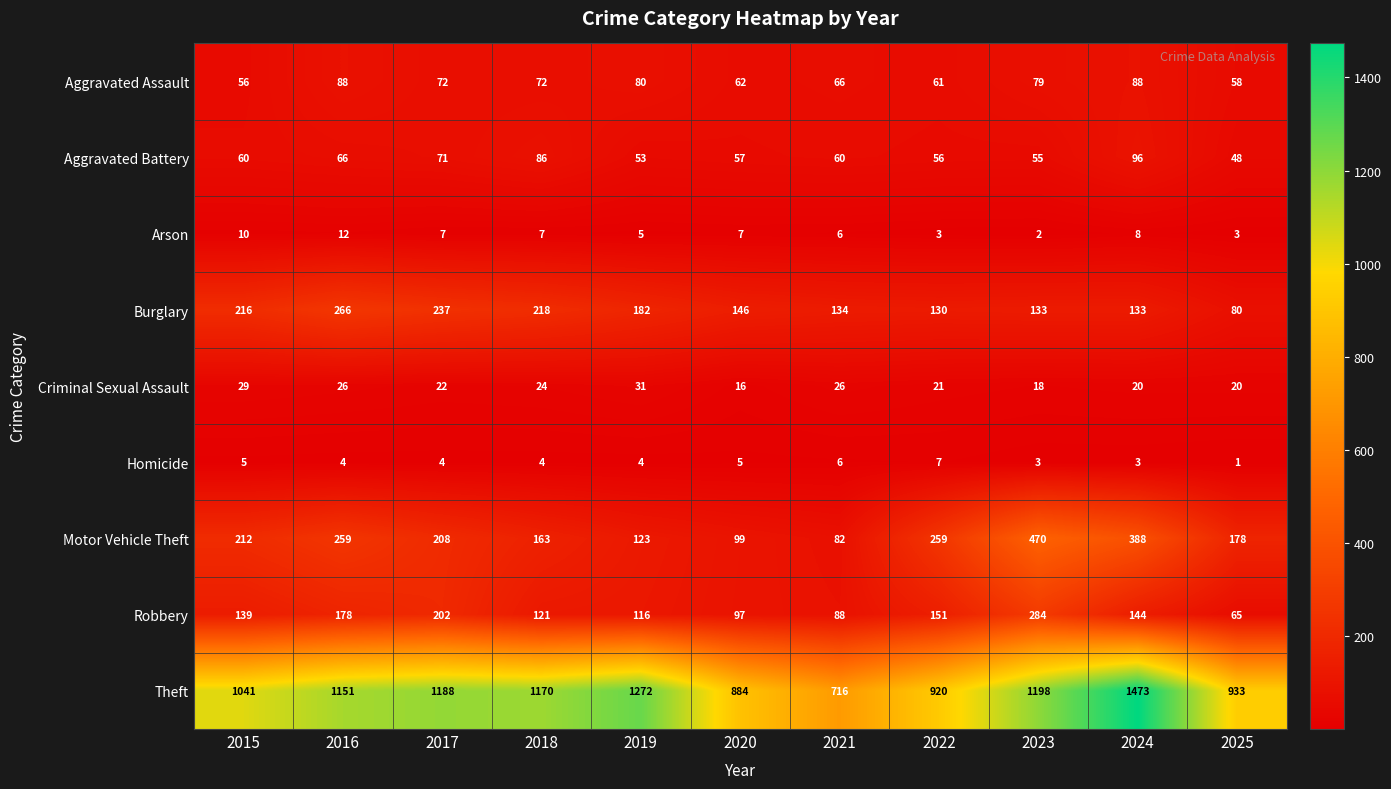

The value of Theft at 2019 is 767. True or false?

False